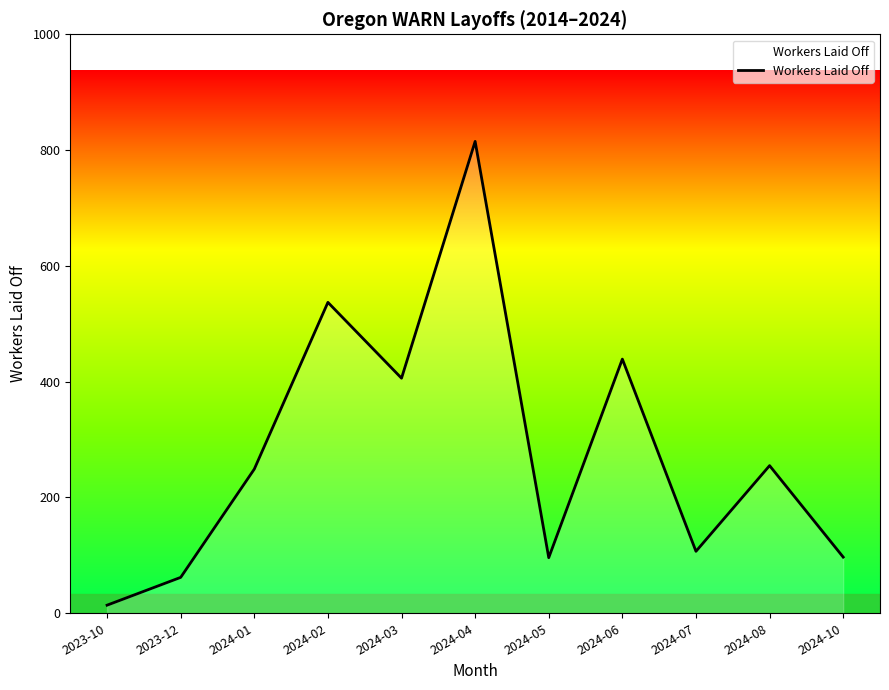

What is the change in value from 2024-05 to 2024-08?

+159